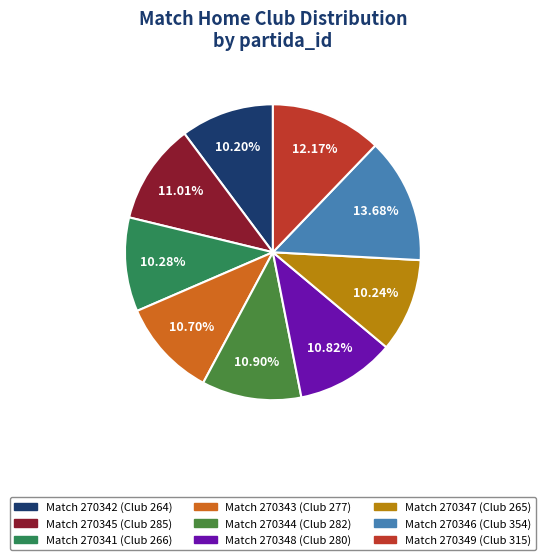

To the nearest percent, what is the average slice percentage?

11%